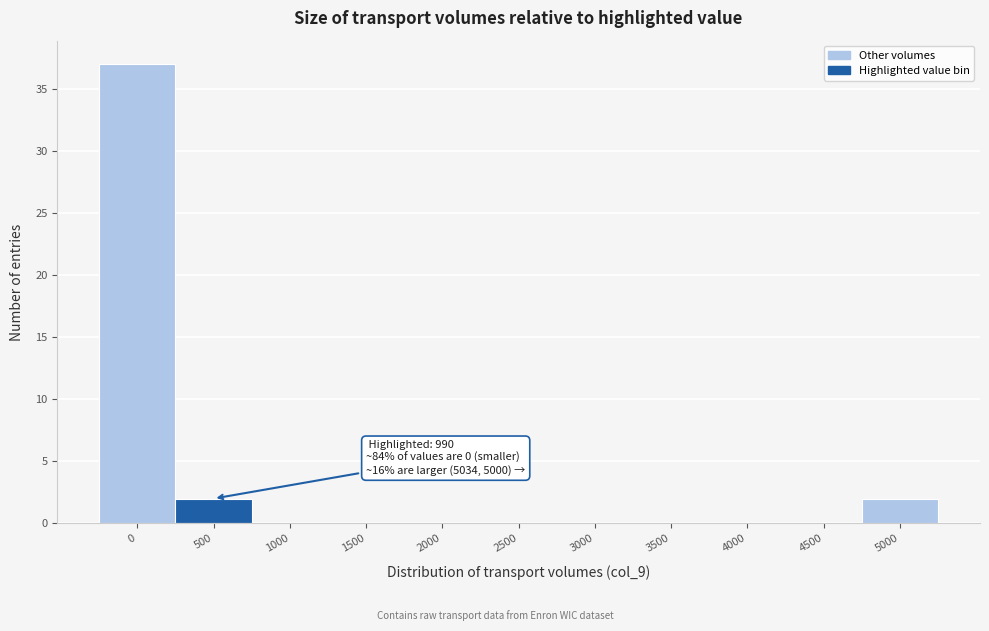

Reading left to right, what are all the values shown in this chart?

0=37	500=2	1000=0	1500=0	2000=0	2500=0	3000=0	3500=0	4000=0	4500=0	5000=2